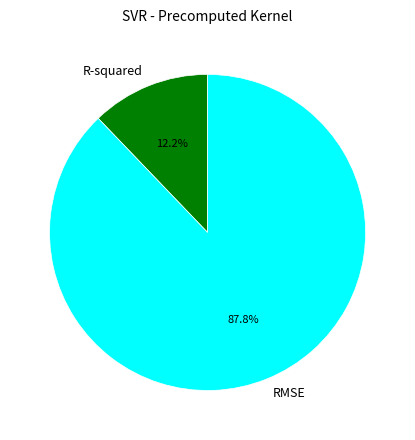

What percentage do R-squared and RMSE together represent?

100.0%